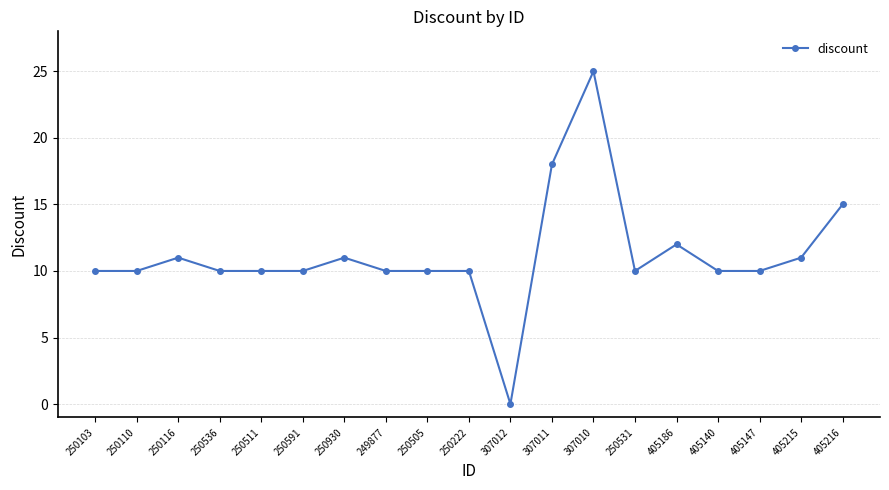

How many lines are shown in the chart?

1